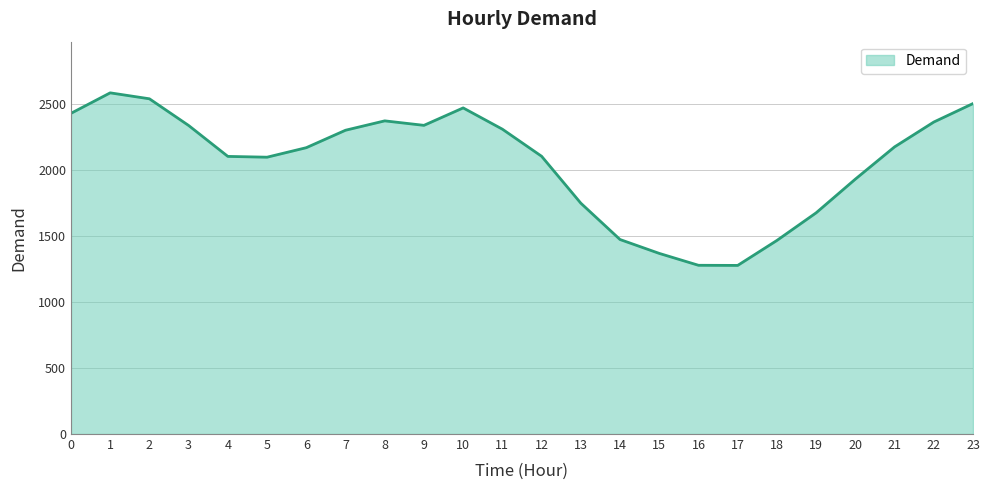

What is the minimum value shown in the chart?

1276